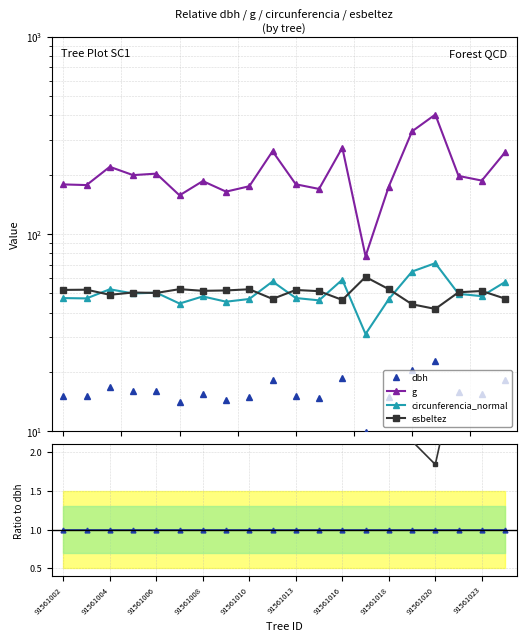

The esbeltez series shows 1.1 at 91561018. True or false?

False